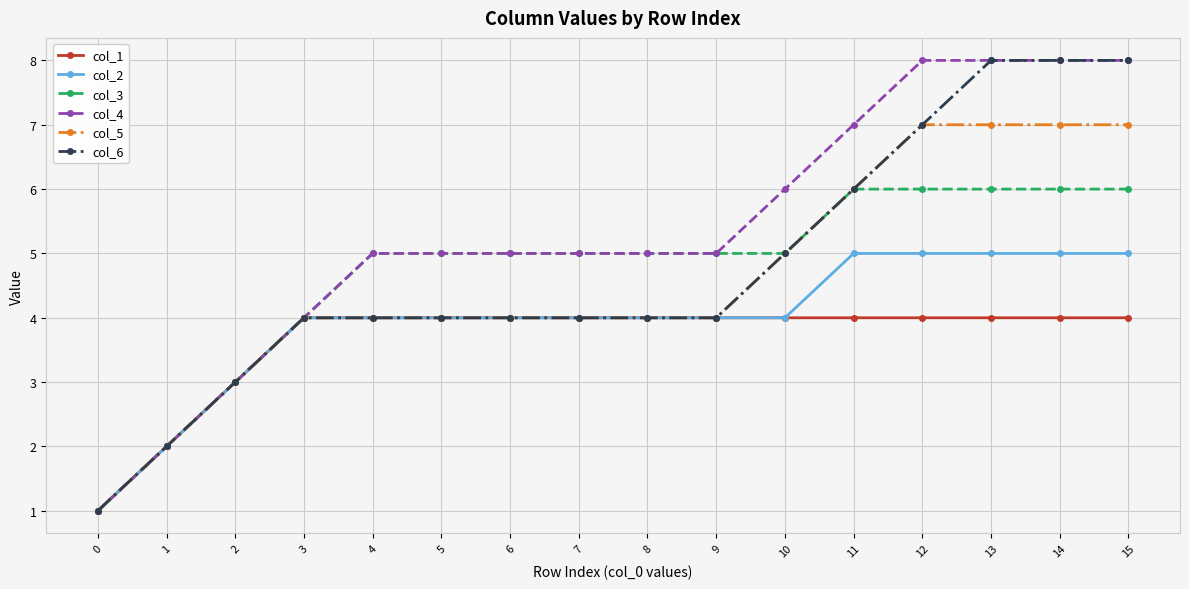

What are all the series names shown in the legend?

col_1, col_2, col_3, col_4, col_5, col_6